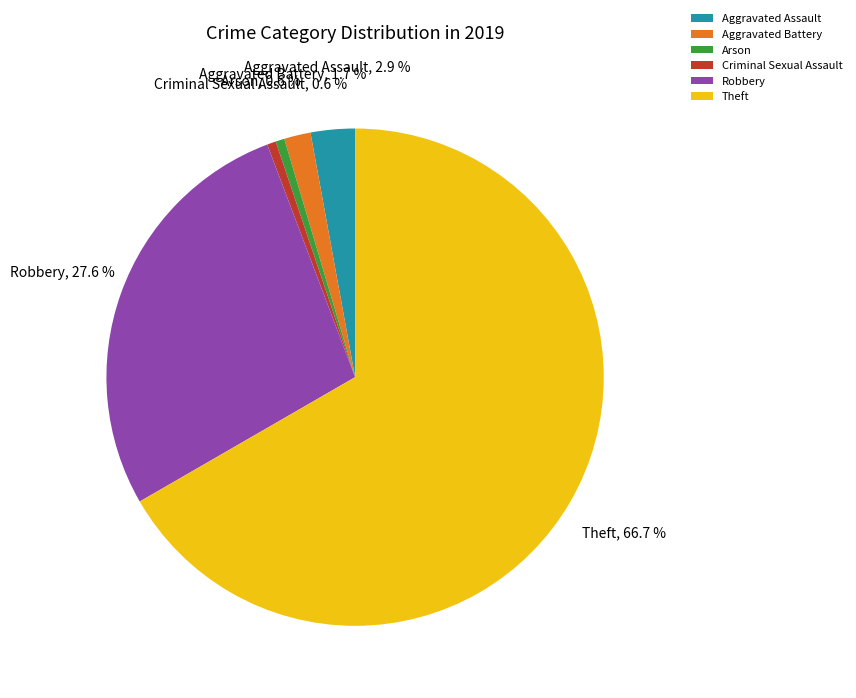

How much of the chart is everything except Aggravated Assault?

97.1%